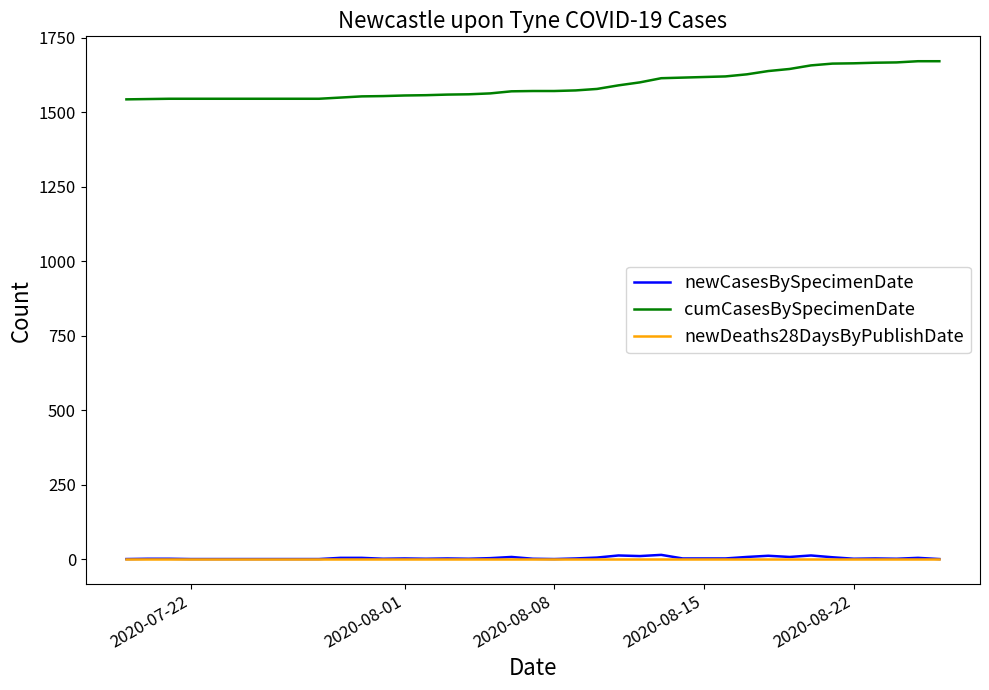

Which series has the largest total across all categories?

cumCasesBySpecimenDate